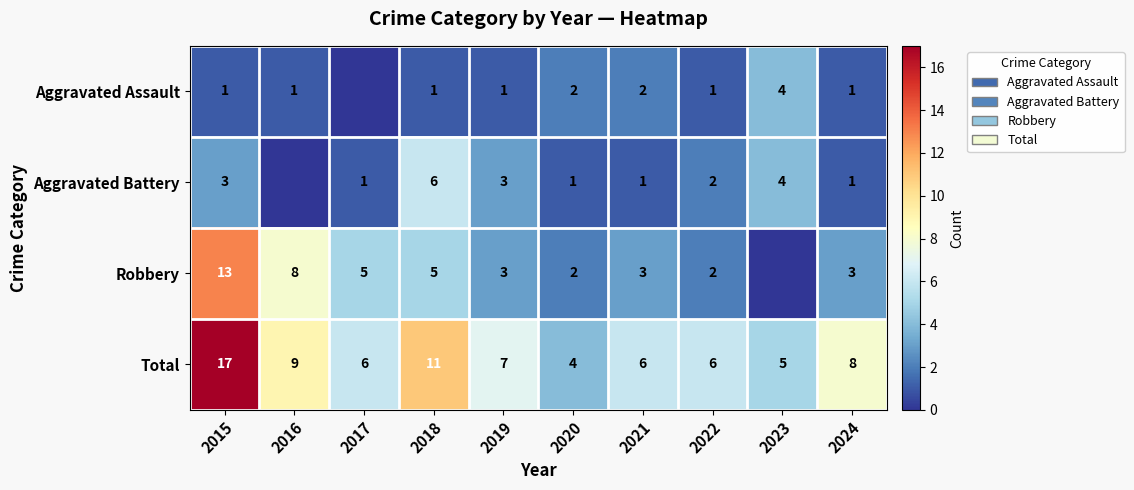

Is the value of Aggravated Battery at 2023 greater than the value of Total at 2017?

No